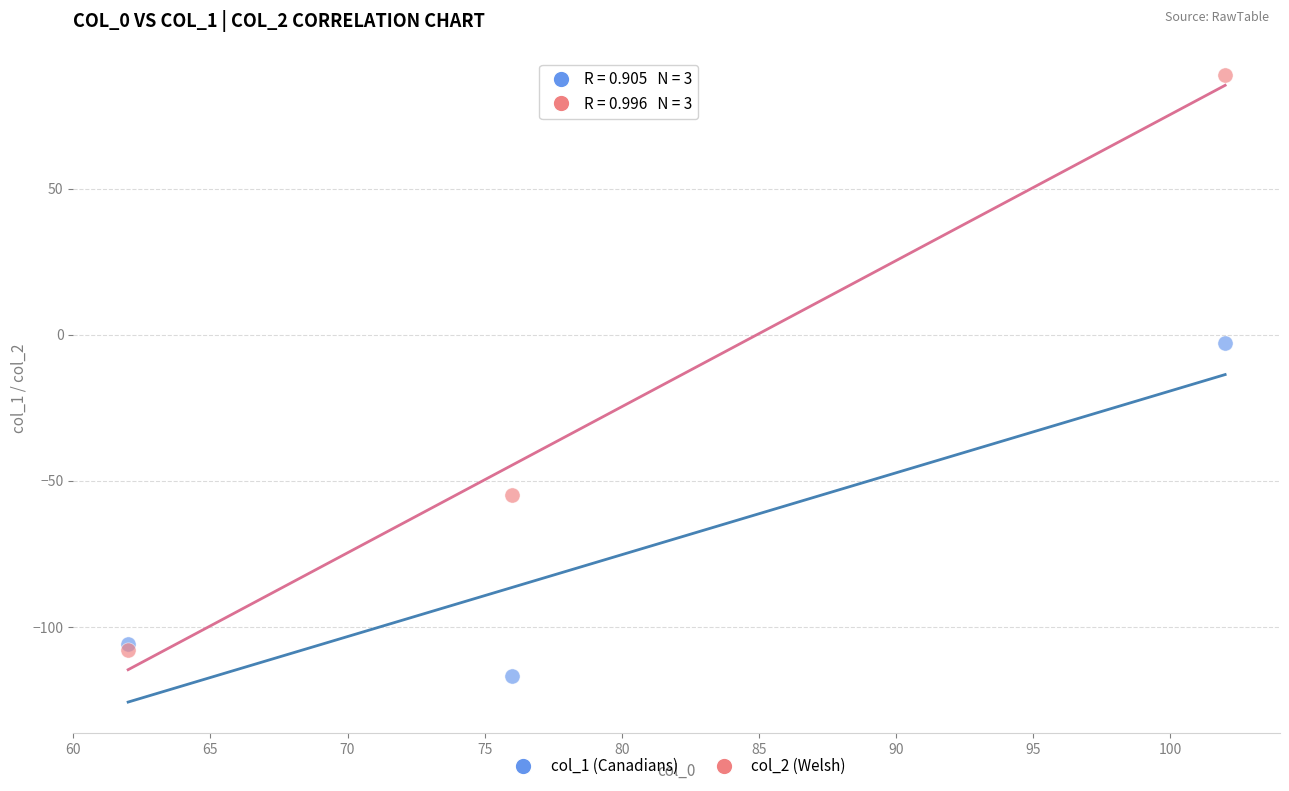

In the col_2 (Welsh) series, what Y value is closest to -9?

-55